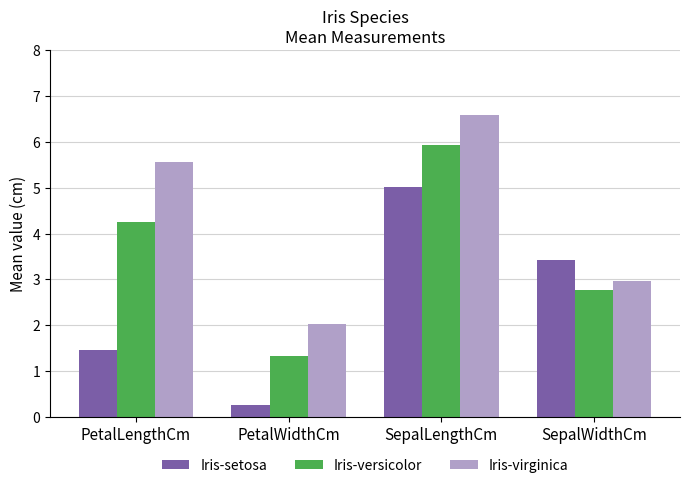

Rank the categories by Iris-versicolor value from highest to lowest.

SepalLengthCm, PetalLengthCm, SepalWidthCm, PetalWidthCm